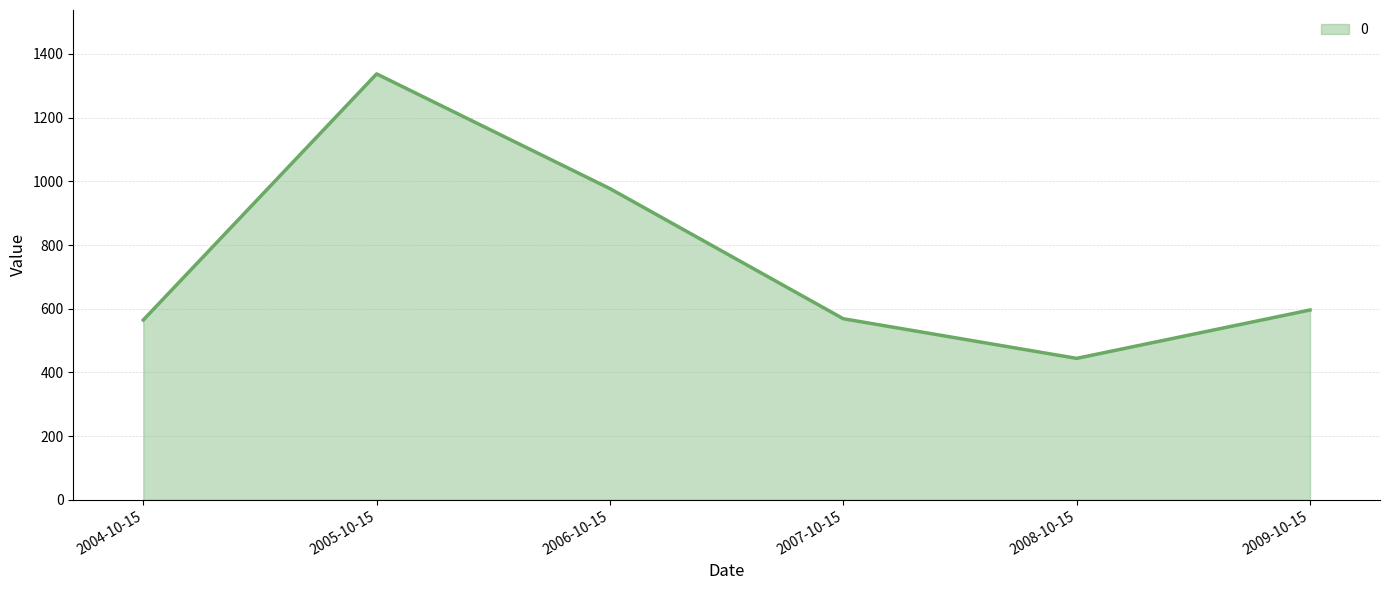

What value does the data have at 2005-10-15?

1337.5